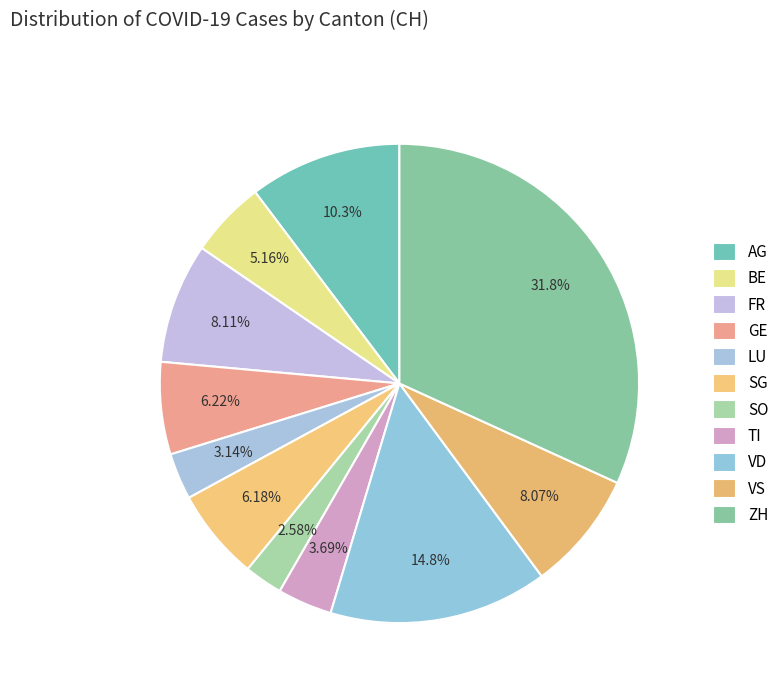

Does any single category account for the majority?

No